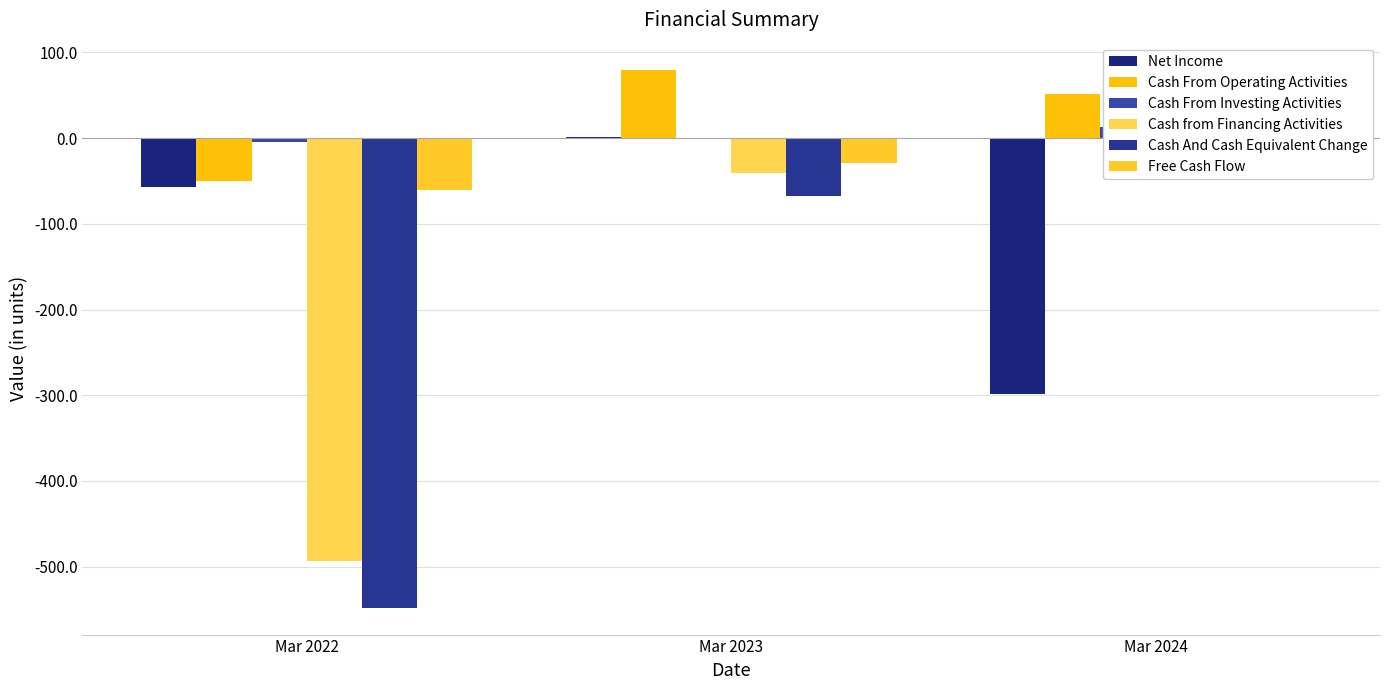

What is the value of the Net Income bar at the 1st from the left?

-57.5